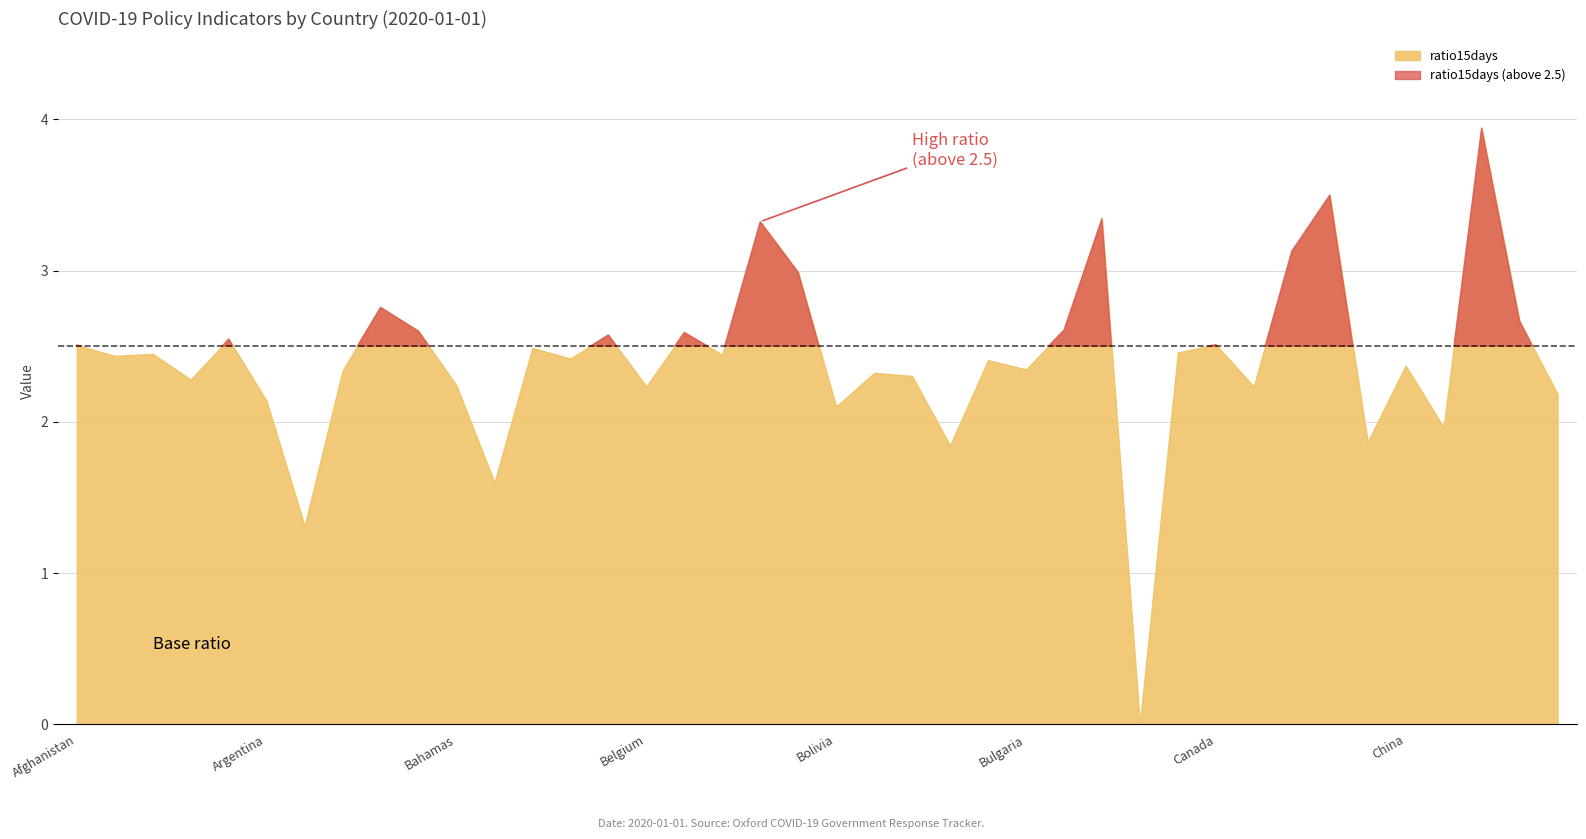

True or false: avg_ratio and ratio15days cross at least once.

False